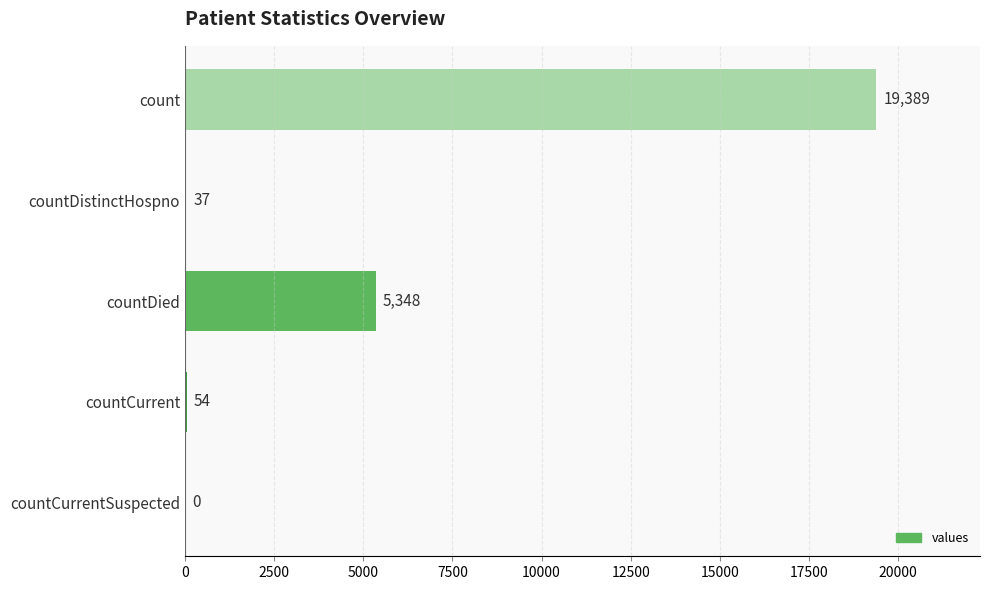

At which label is the value closest to 9694?

countDied